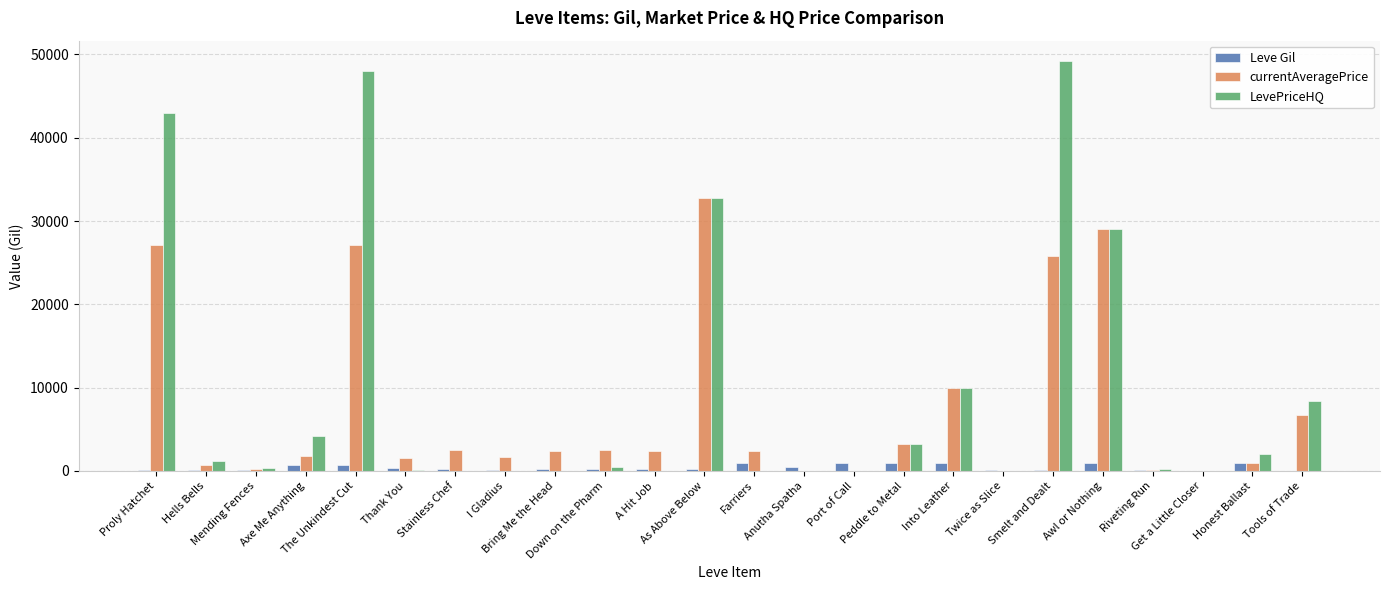

What is the highest value of the LevePriceHQ series?

49195